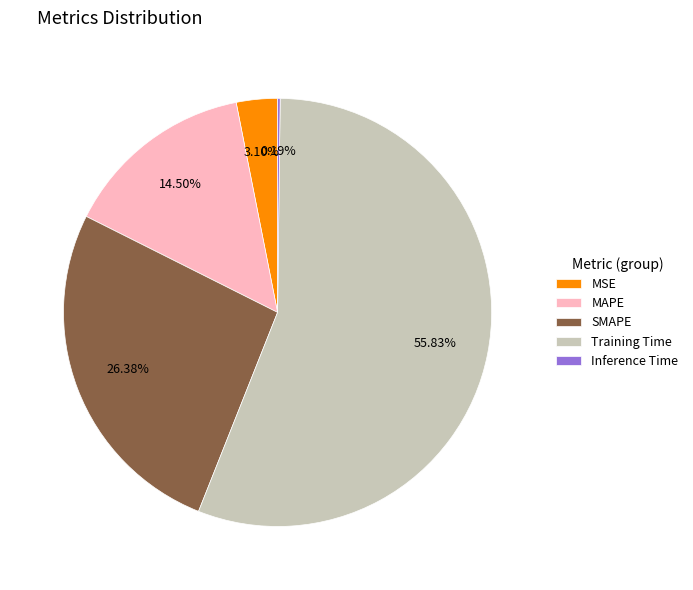

What is the majority slice?

Training Time